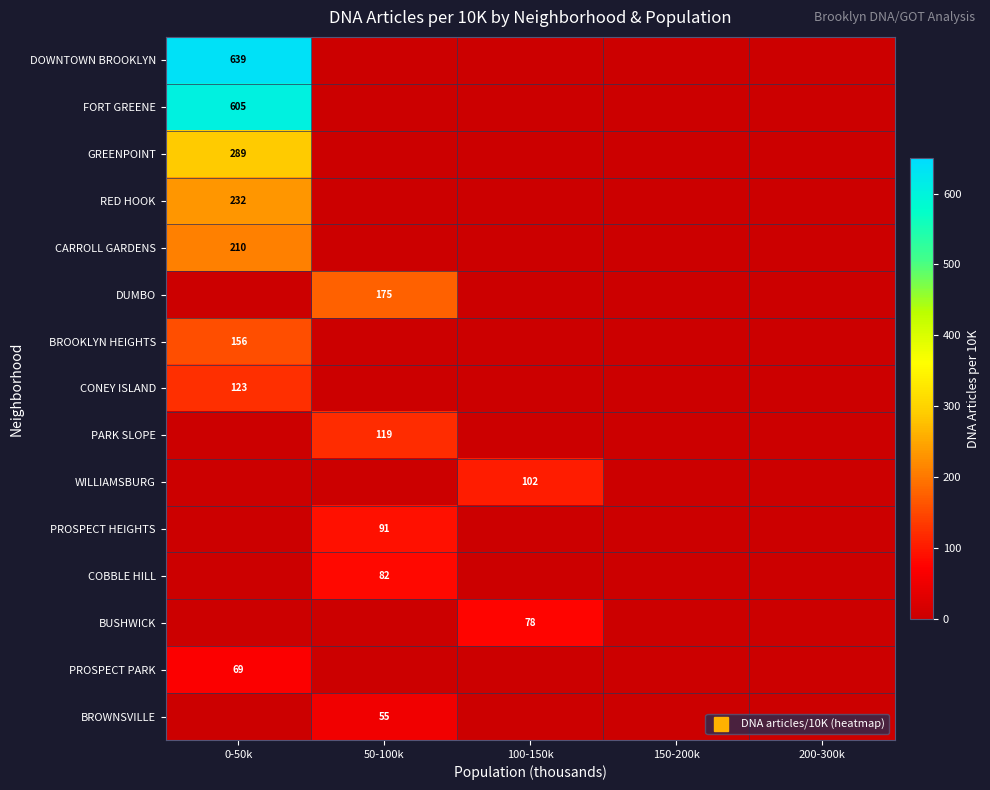

At which label does DOWNTOWN BROOKLYN reach its peak?

0-50k